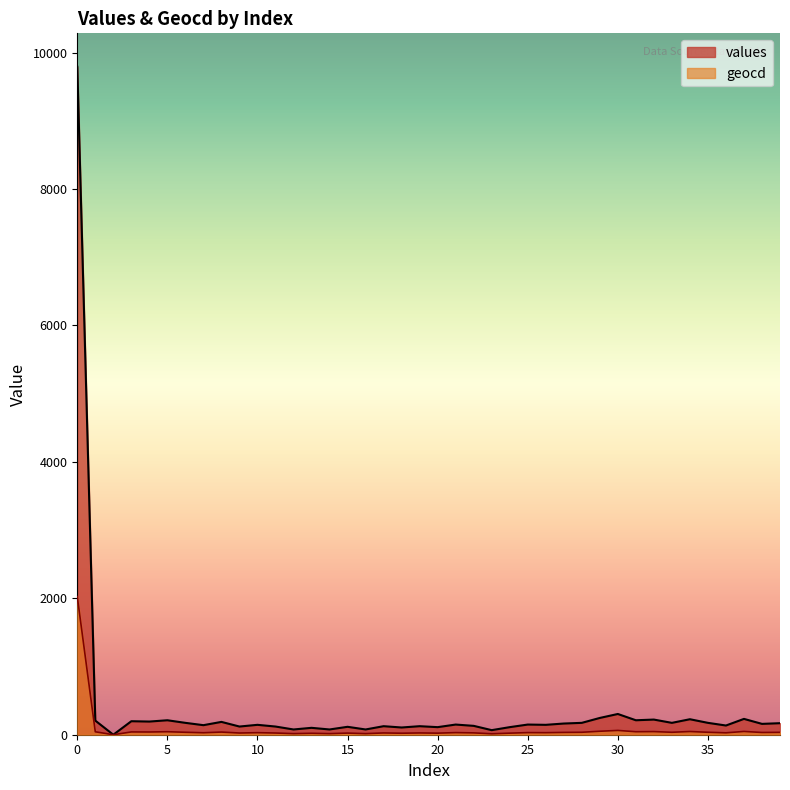

True or false: geocd and values cross at least once.

False